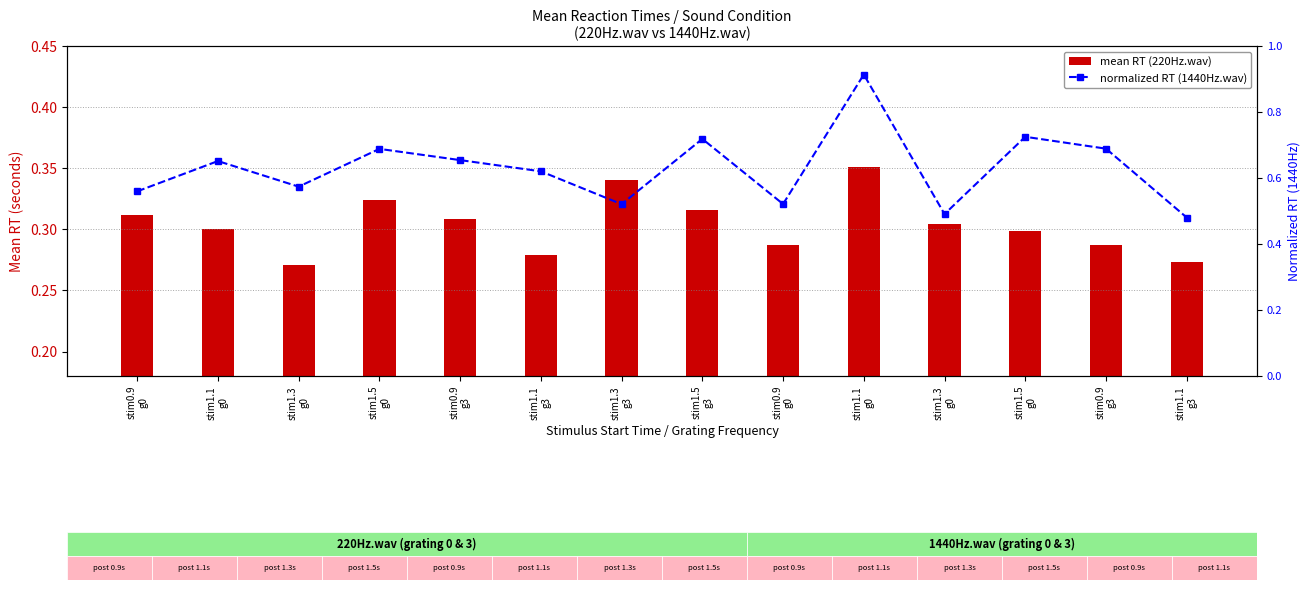

Which label corresponds to the largest value in the chart?

stim1.1
g0